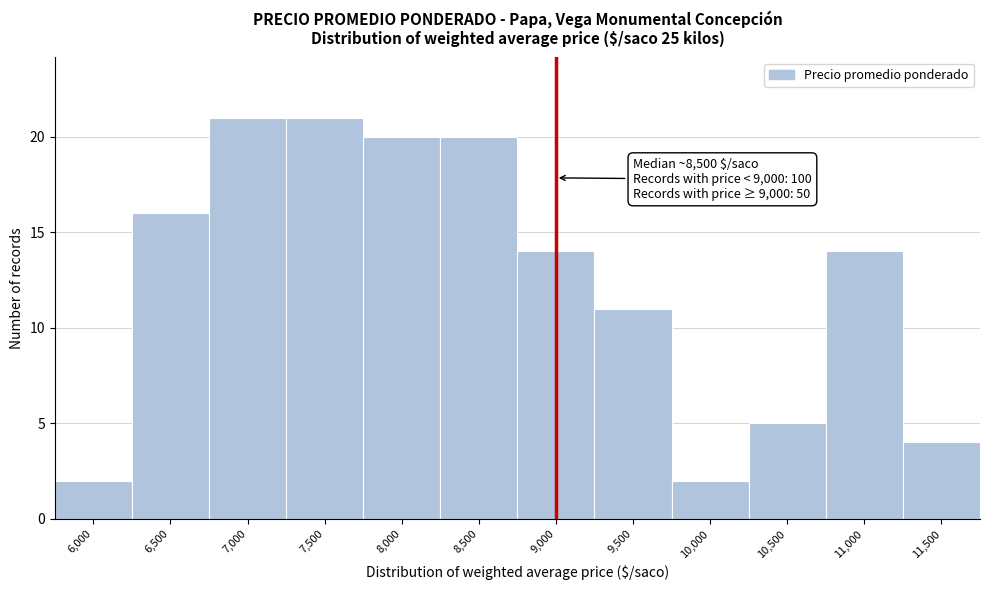

Reading left to right, transcribe all the data shown in this chart.

2	16	21	21	20	20	14	11	2	5	14	4